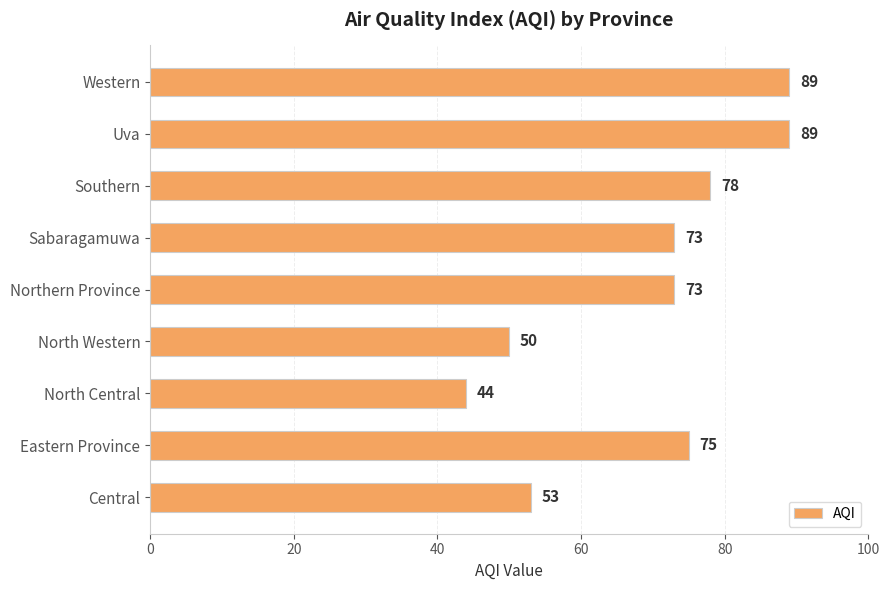

What is the change in value from North Western to Northern Province?

+23